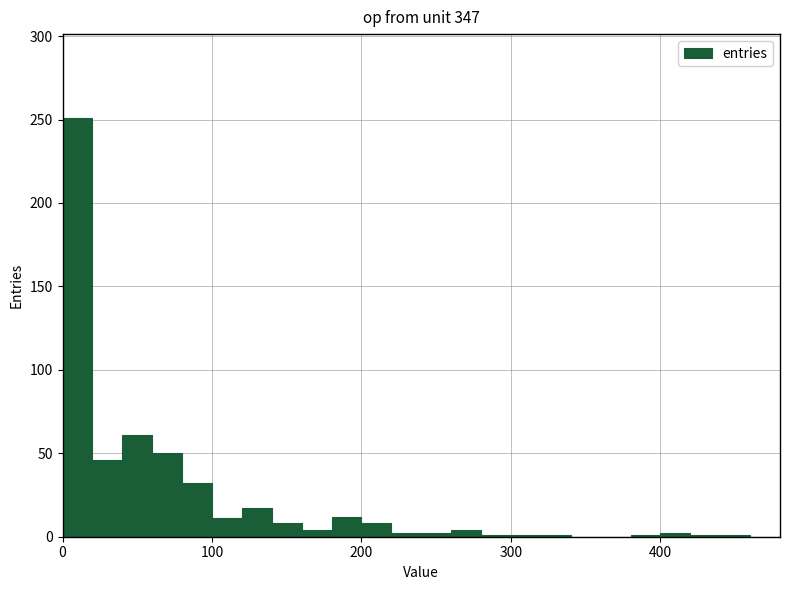

Around what value on the x-axis is the tallest bar? Give the approximate position of its centre, as read against the axis.

10